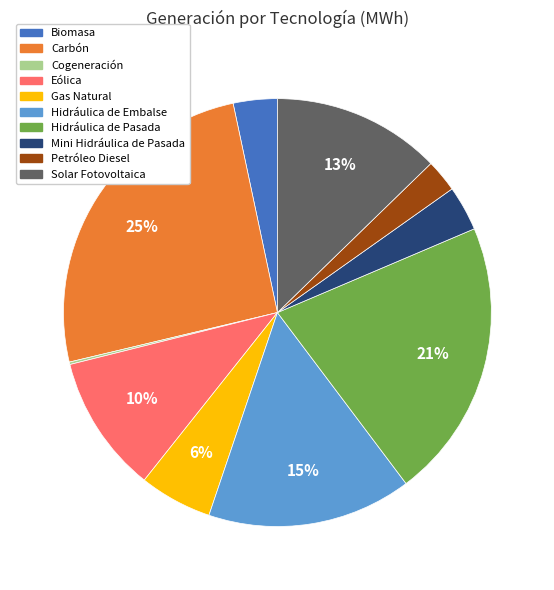

What percentage is the Eólica slice, to the nearest percent?

10%